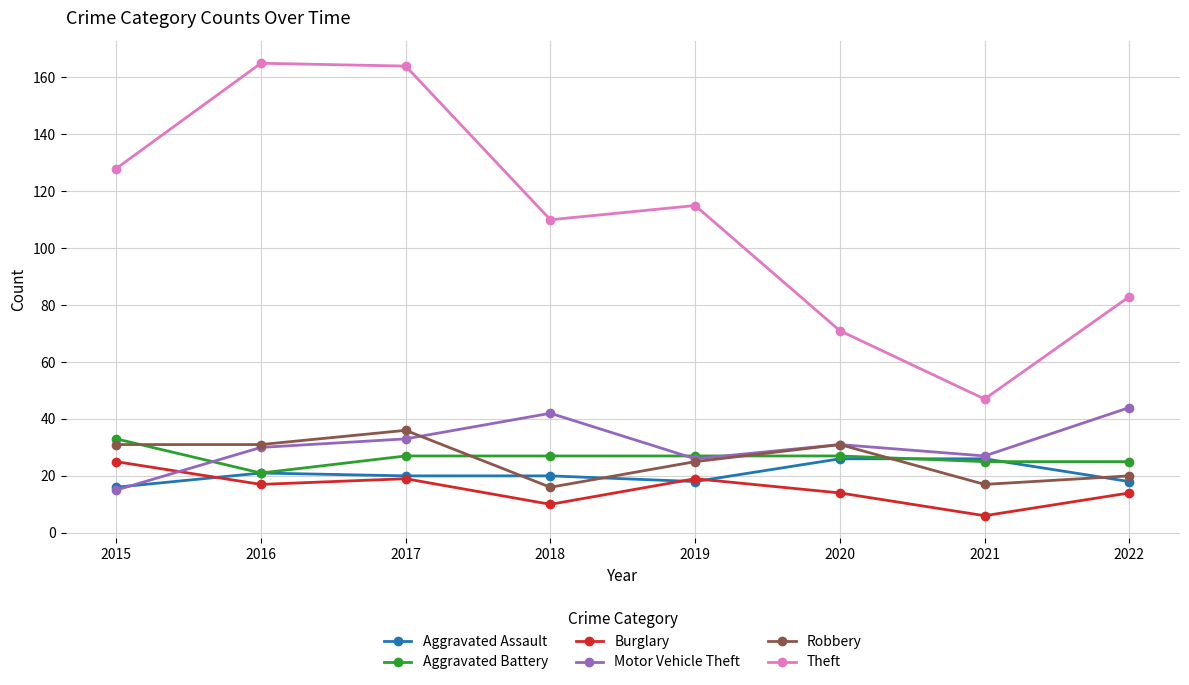

What is the minimum value for Robbery?

16